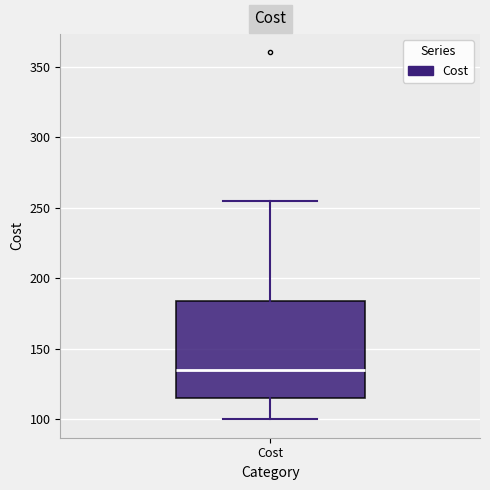

Where does the median line of the box for Cost sit on the y-axis? The values are not printed on the chart, so give them approximately, as read against the axis.

135